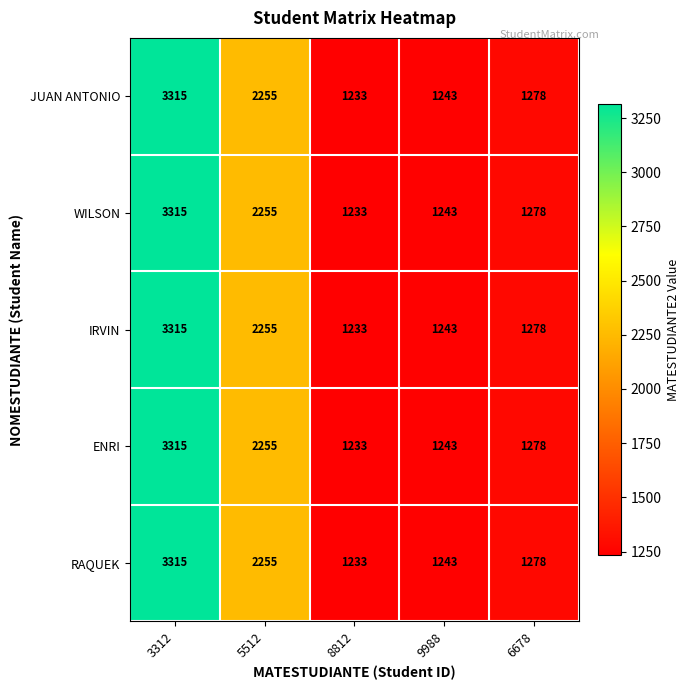

Reading left to right, what are all the values shown in this chart?

JUAN ANTONIO: 3312=3315	5512=2255	8812=1233	9988=1243	6678=1278
WILSON: 3312=3315	5512=2255	8812=1233	9988=1243	6678=1278
IRVIN: 3312=3315	5512=2255	8812=1233	9988=1243	6678=1278
ENRI: 3312=3315	5512=2255	8812=1233	9988=1243	6678=1278
RAQUEK: 3312=3315	5512=2255	8812=1233	9988=1243	6678=1278